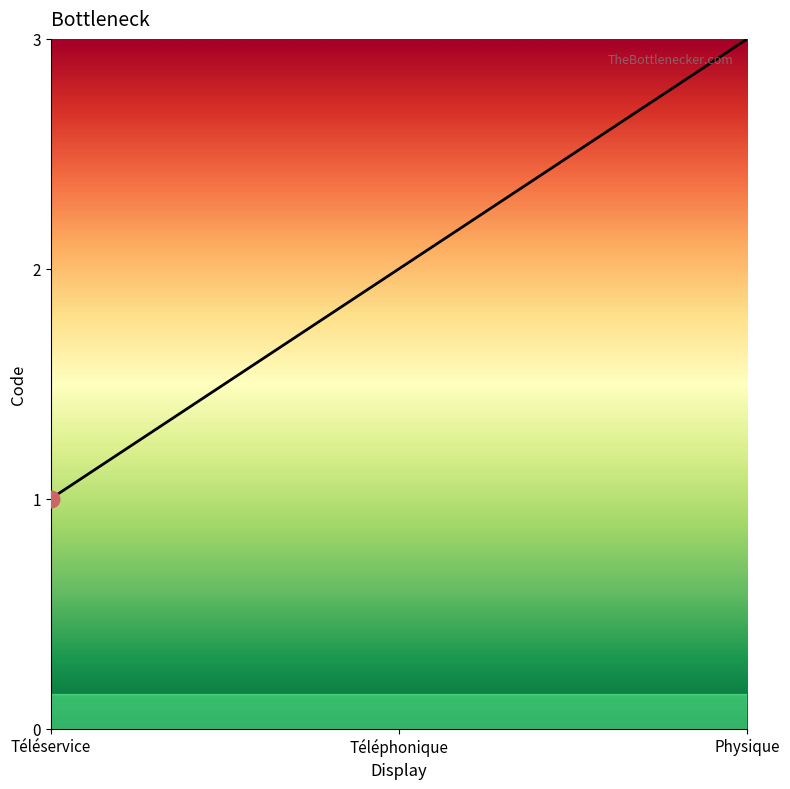

How many lines are shown in the chart?

1